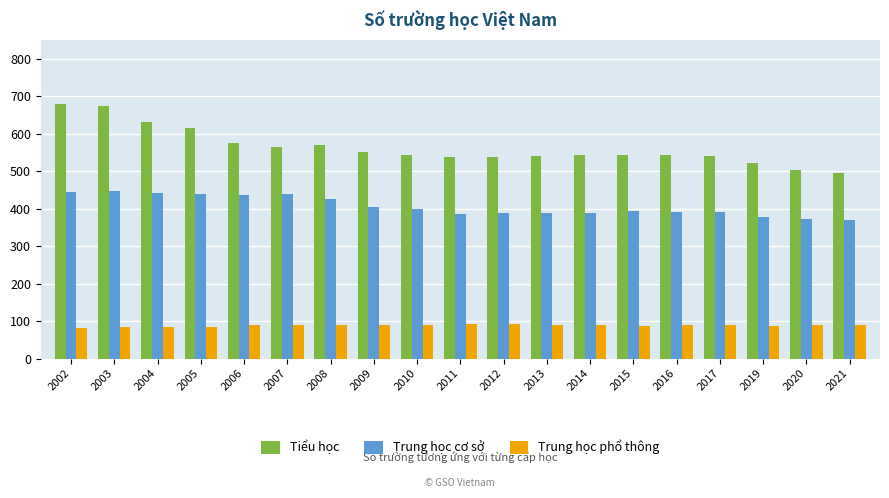

Is it true that Trung học cơ sở equals 193 at 2016?

False